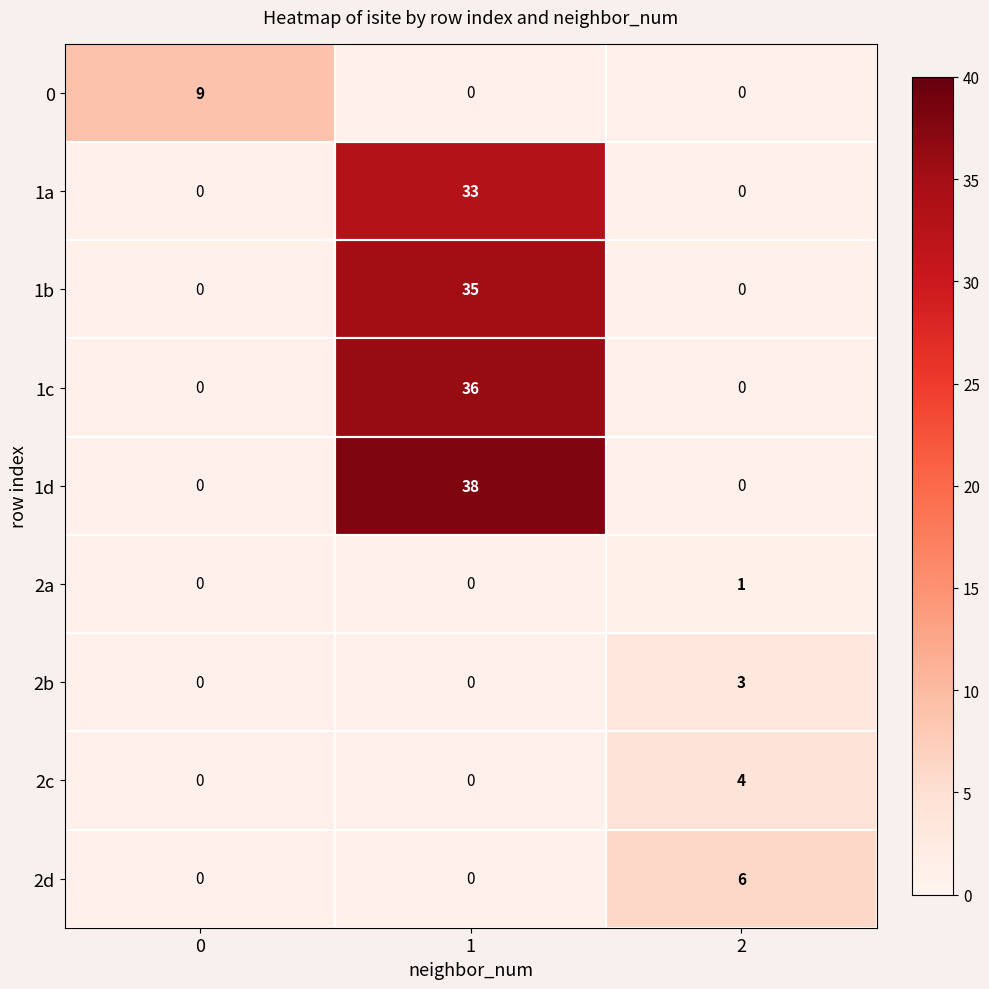

Is it true that 2b equals 5 at 2?

False